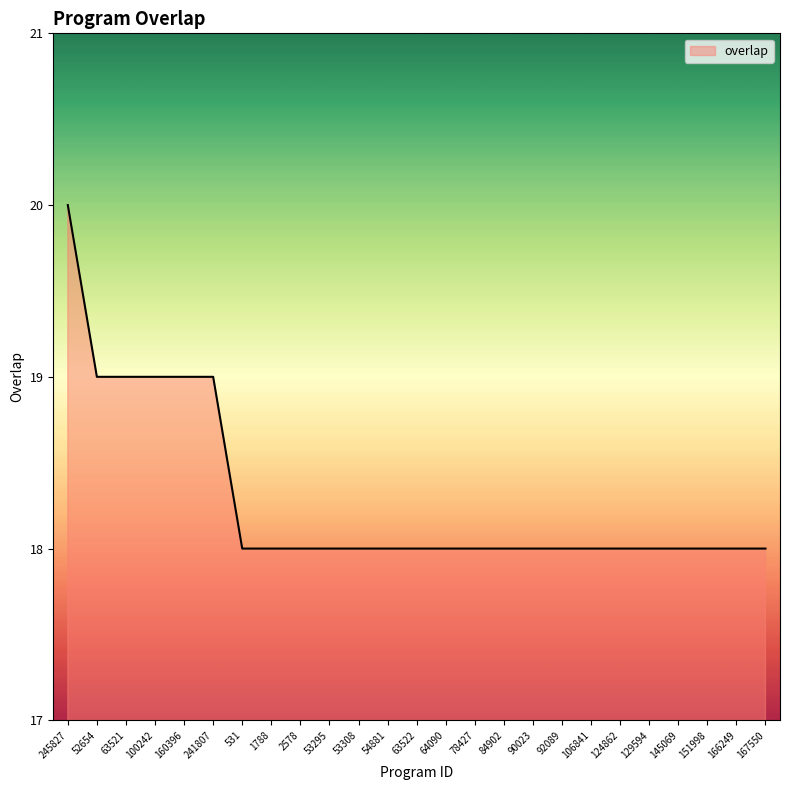

Reading left to right, extract all data points from this chart.

20	19	19	19	19	19	18	18	18	18	18	18	18	18	18	18	18	18	18	18	18	18	18	18	18